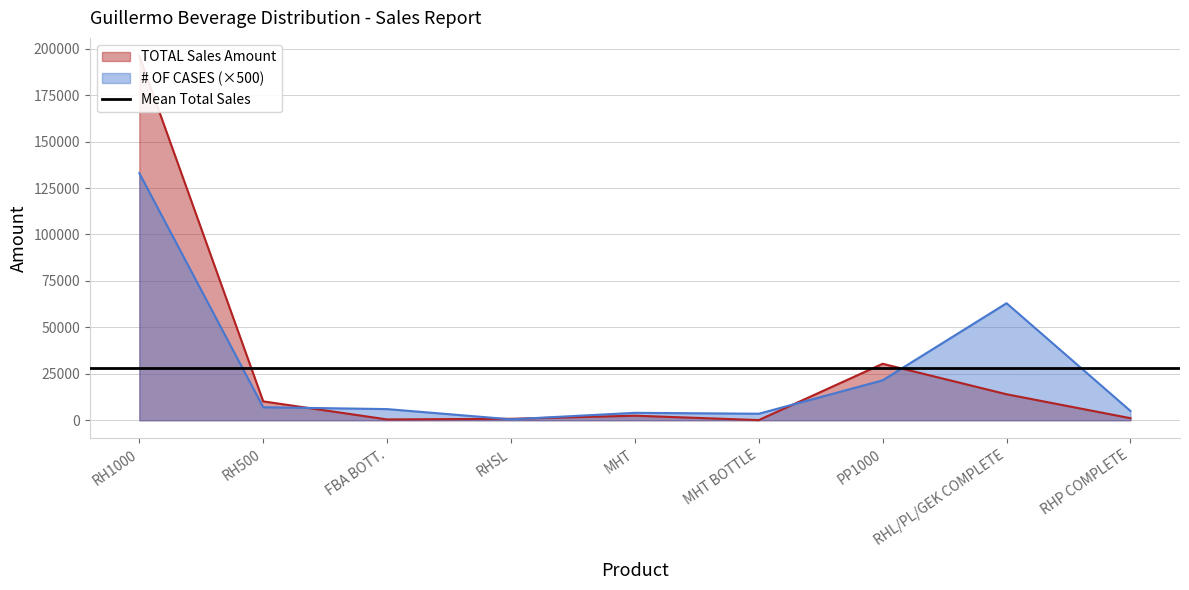

What is the greatest value displayed?

196042